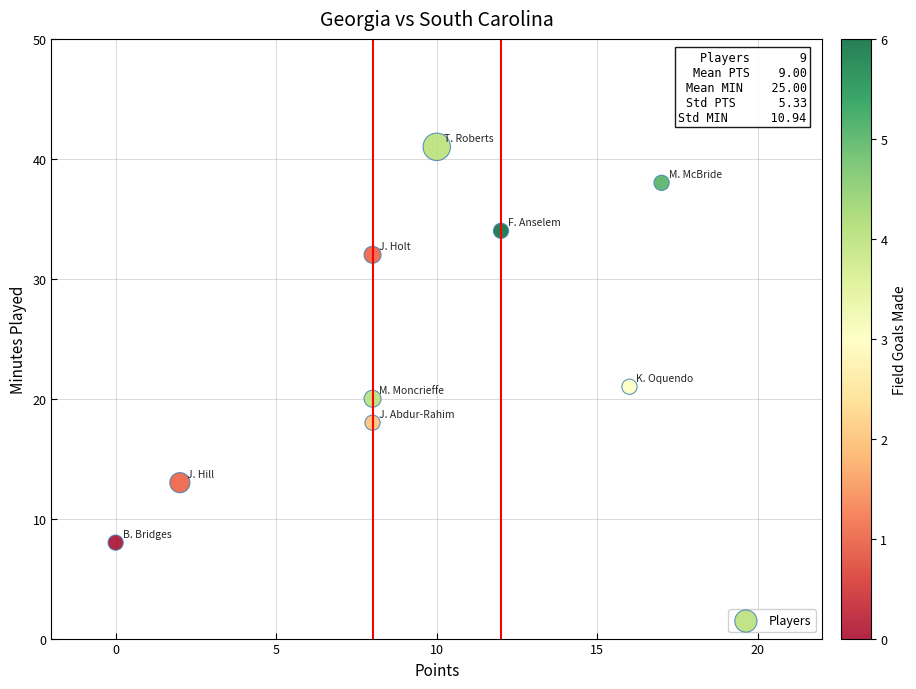

What is the average Y value?

25